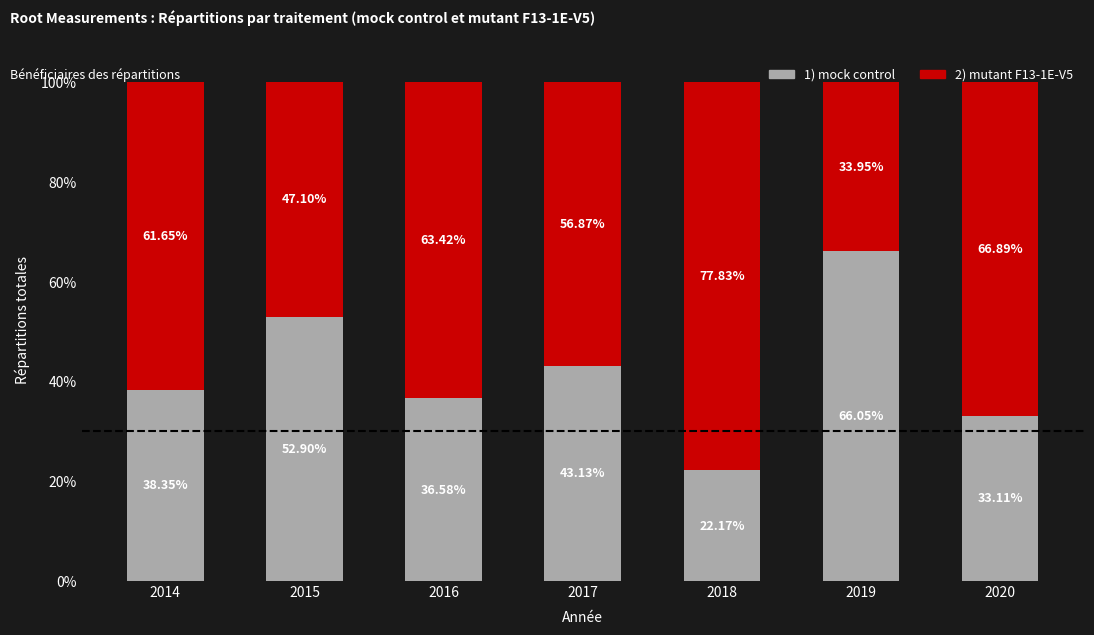

What is the total value across all series at 2014?

100.0